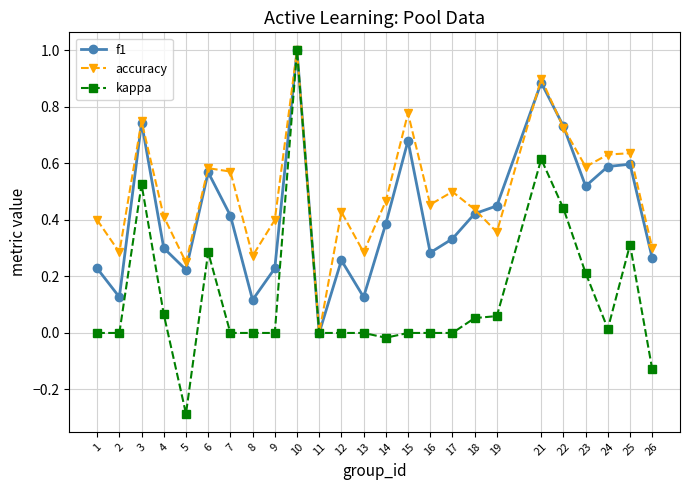

The value of kappa at 11 is 0.5. True or false?

False